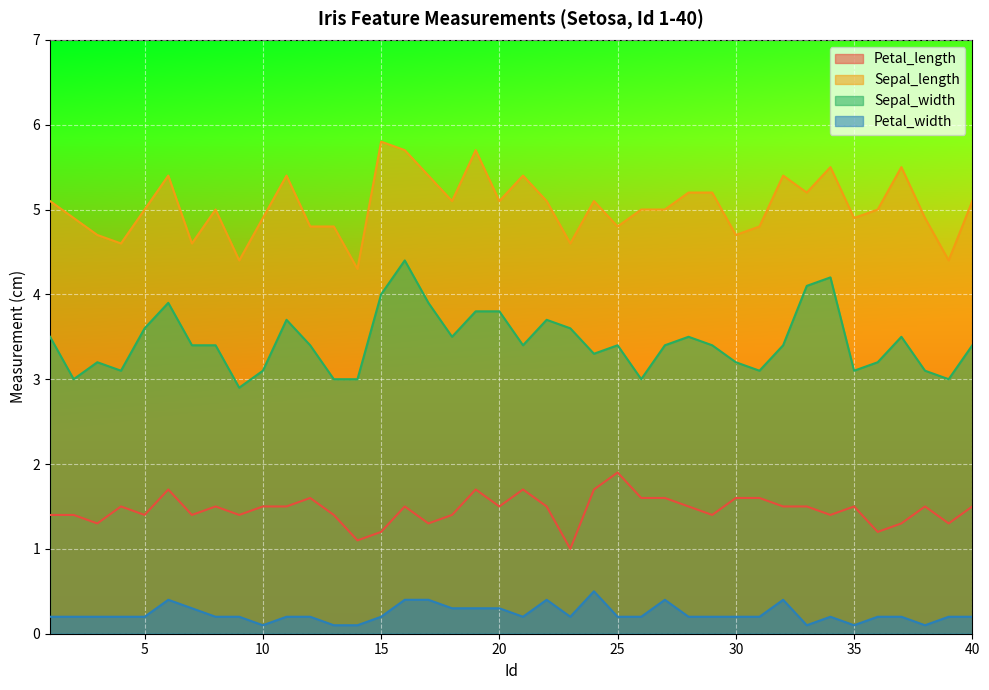

Which series has the largest total across all categories?

Sepal_length